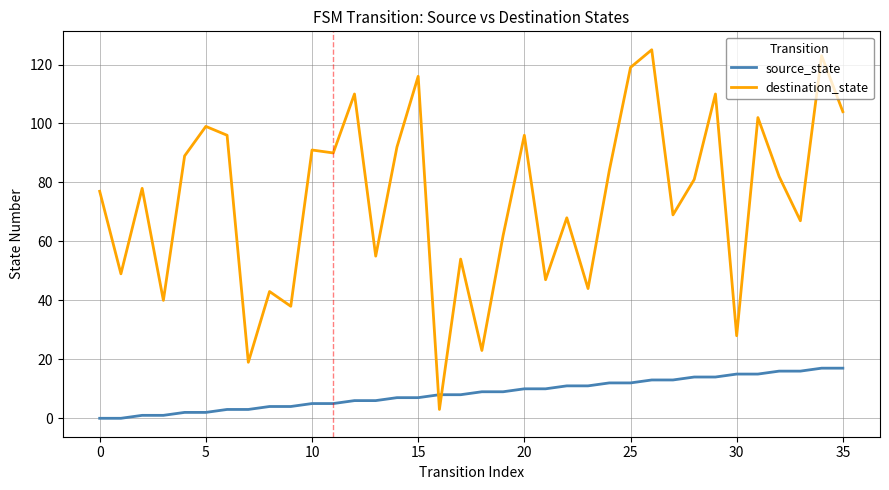

What is the lowest value of the destination_state series?

3